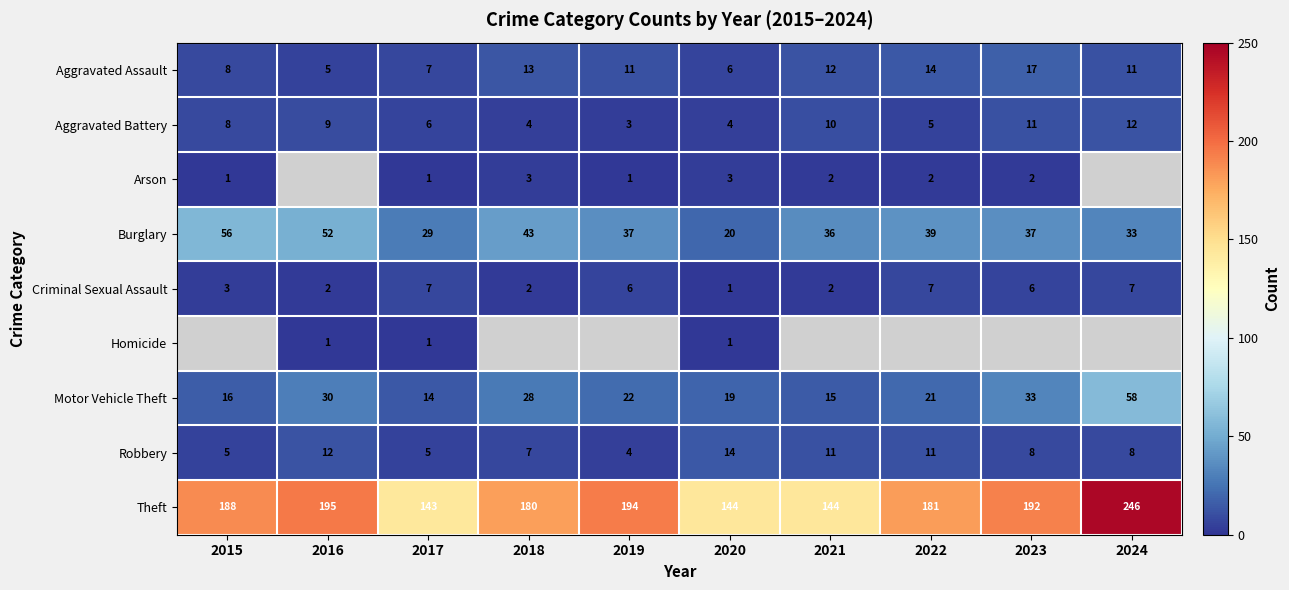

At which category is the sum across all series the highest?

2017